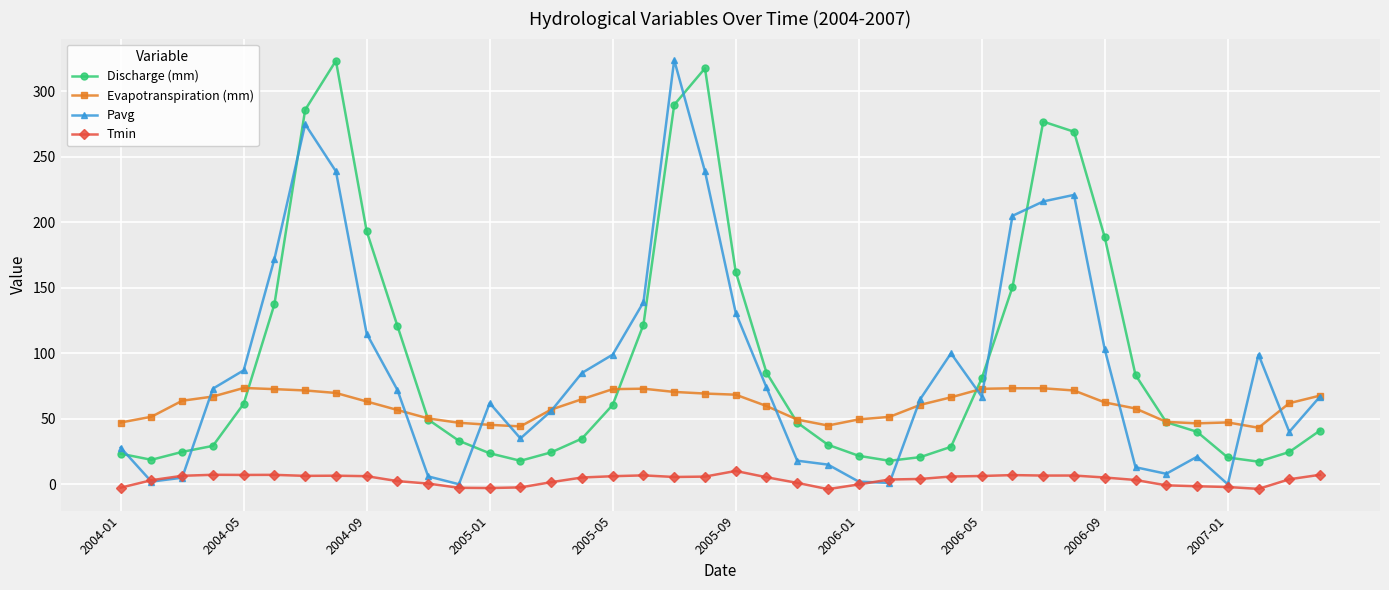

How many series are shown in this chart?

4